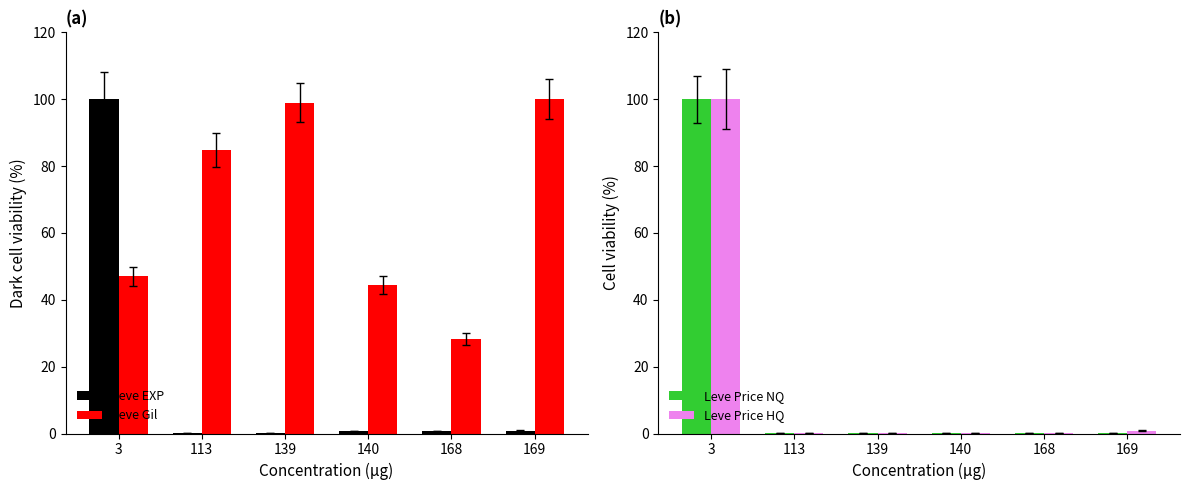

What is the highest value of the Leve Gil series?

100.0